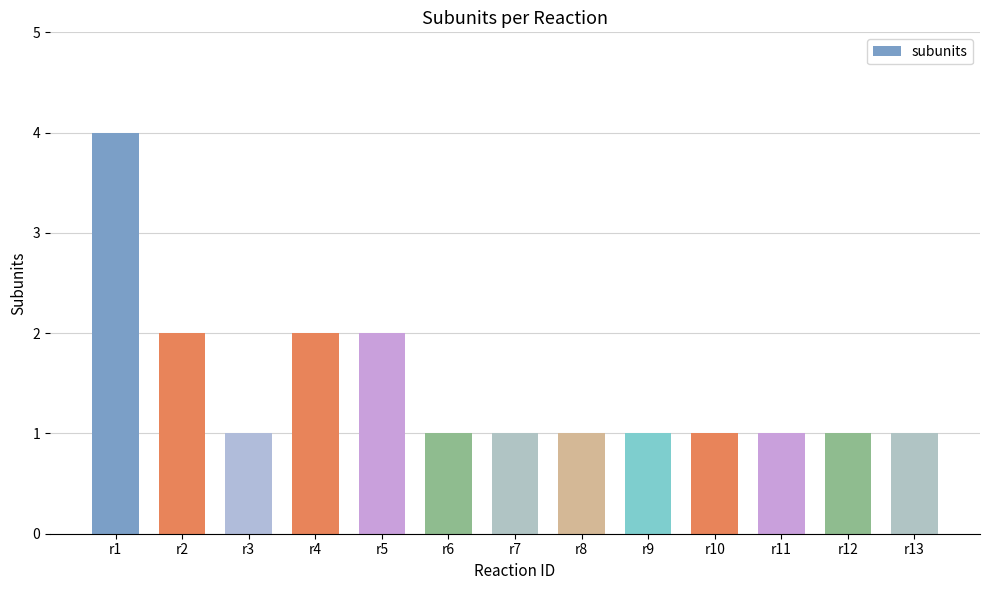

Between r4 and r12, which is larger?

r4